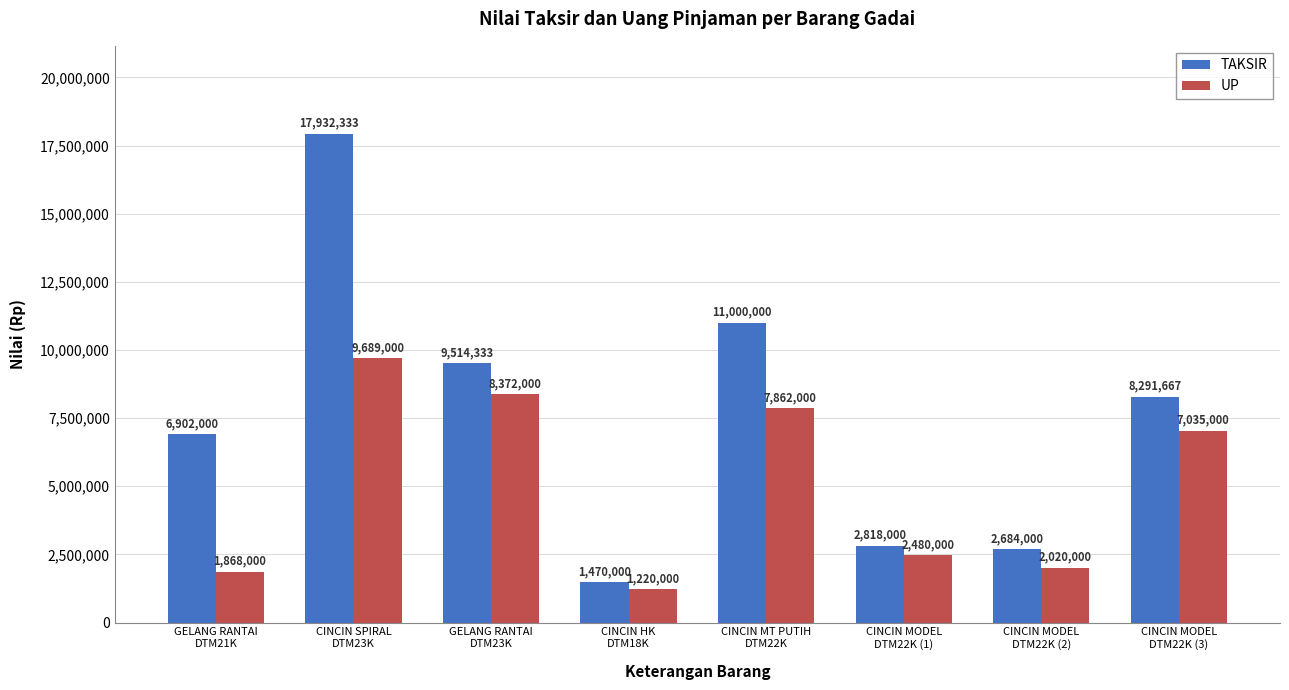

The UP series shows 9689000 at CINCIN SPIRAL
DTM23K. True or false?

True